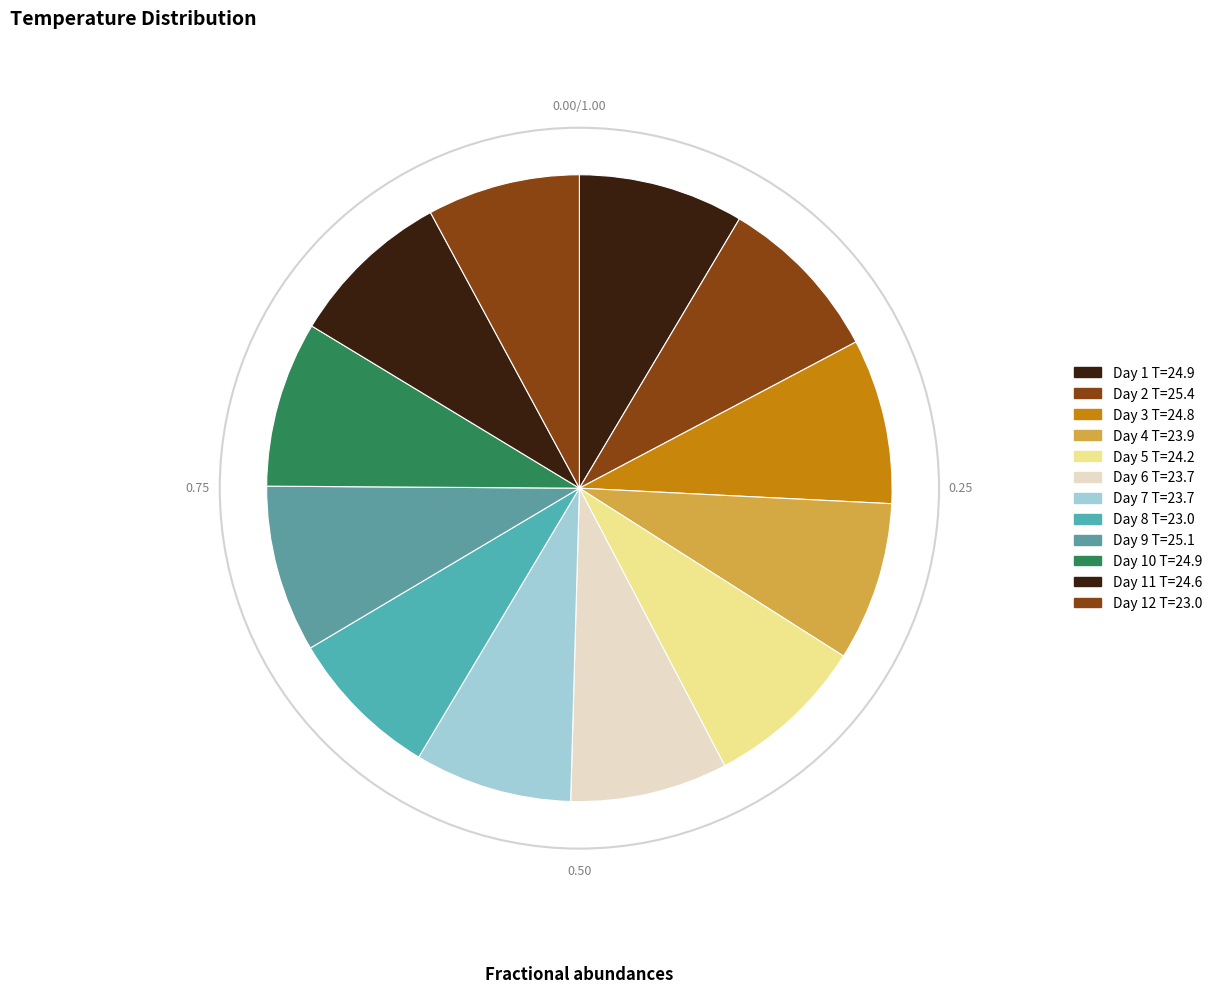

Which category has the biggest portion of the pie?

Day 2 (25.4)